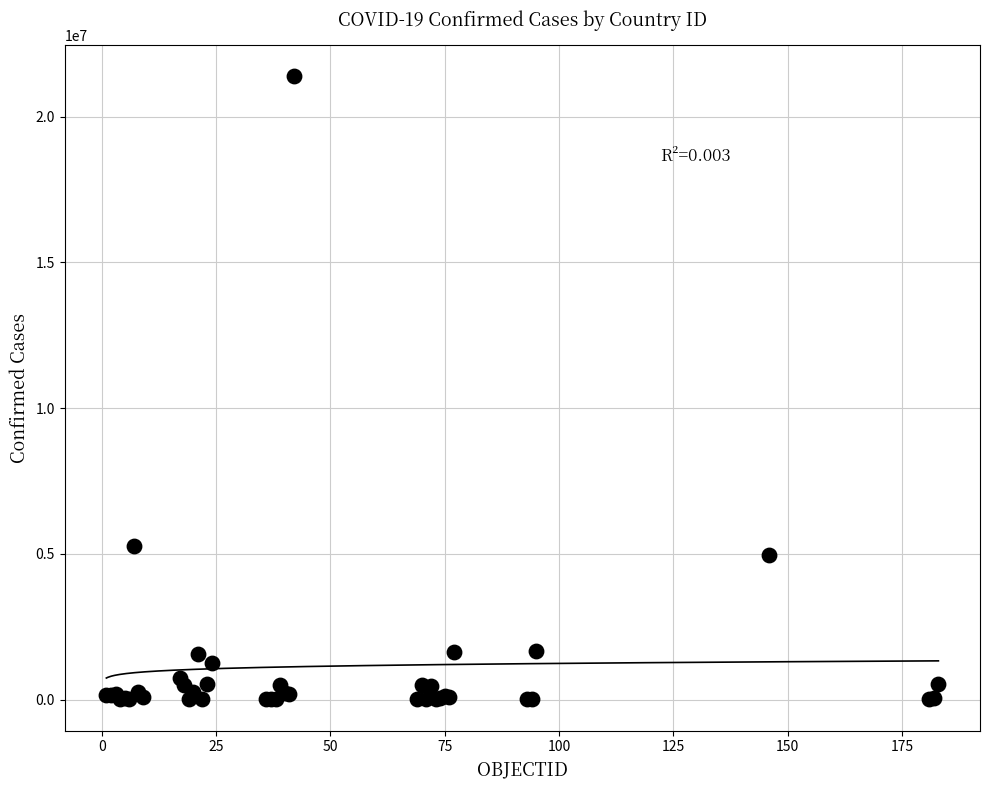

What Y value in the scatter plot is closest to 10692195?

5253765